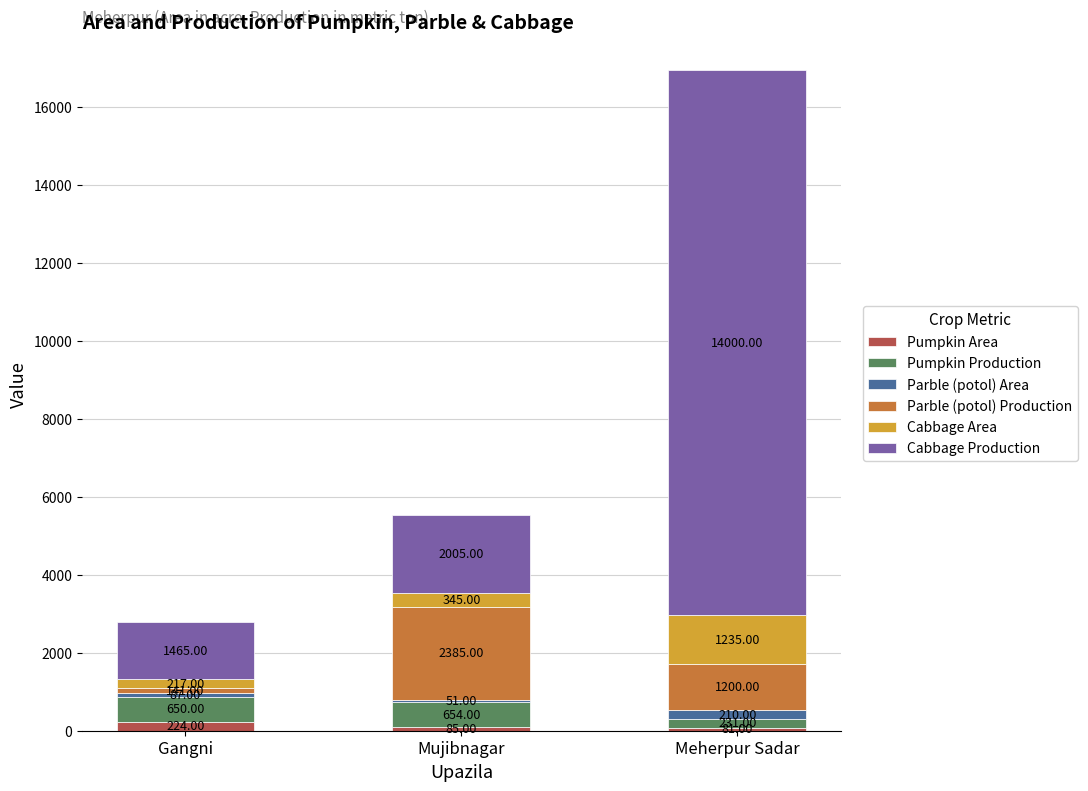

At which category is the sum across all series the highest?

Meherpur Sadar